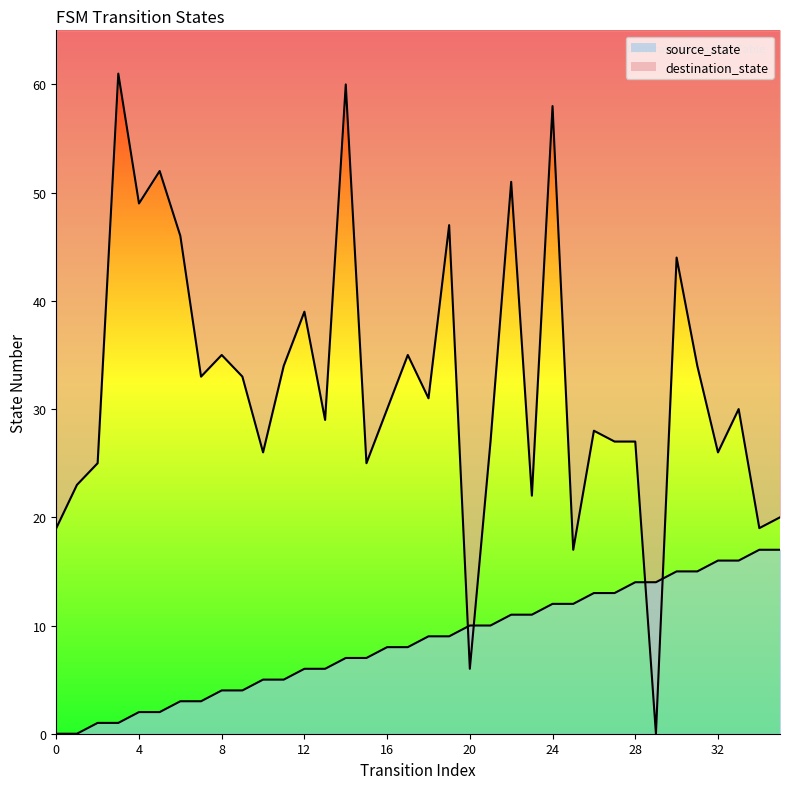

How many times do source_state and destination_state cross each other?

4